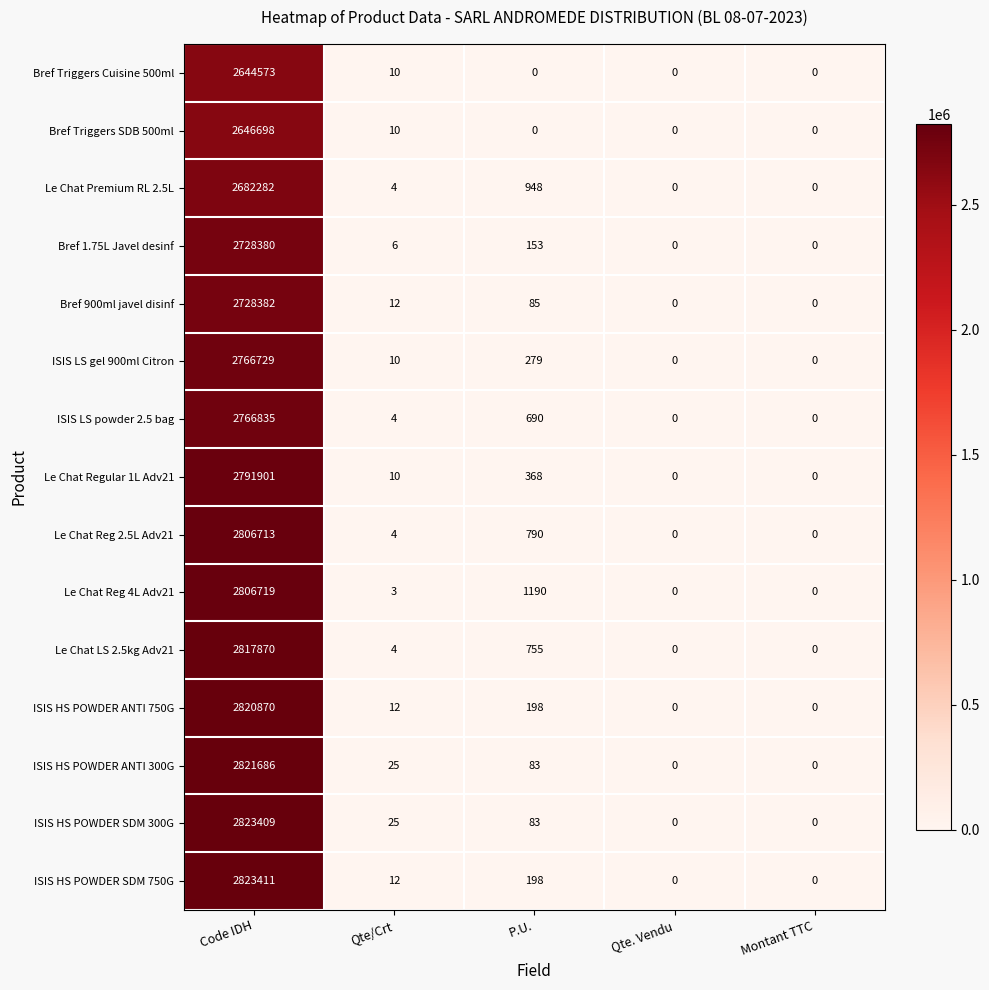

Rank the series by their maximum value, from lowest to highest.

Bref Triggers Cuisine 500ml, Bref Triggers SDB 500ml, Le Chat Premium RL 2.5L, Bref 1.75L Javel desinf, Bref 900ml javel disinf, ISIS LS gel 900ml Citron, ISIS LS powder 2.5 bag, Le Chat Regular 1L Adv21, Le Chat Reg 2.5L Adv21, Le Chat Reg 4L Adv21, Le Chat LS 2.5kg Adv21, ISIS HS POWDER ANTI 750G, ISIS HS POWDER ANTI 300G, ISIS HS POWDER SDM 300G, ISIS HS POWDER SDM 750G